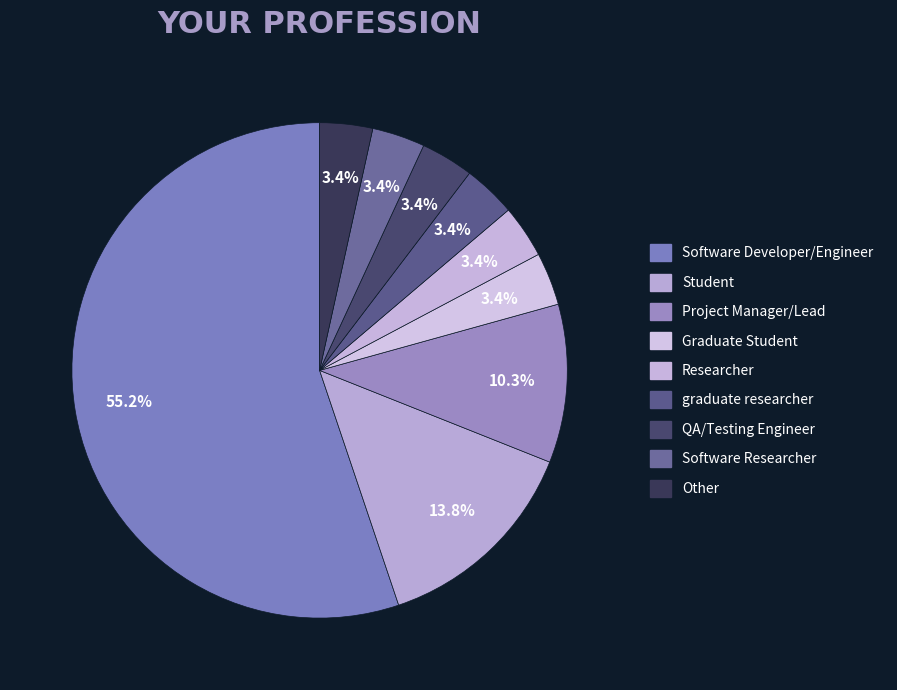

How many segments does this pie chart have?

9